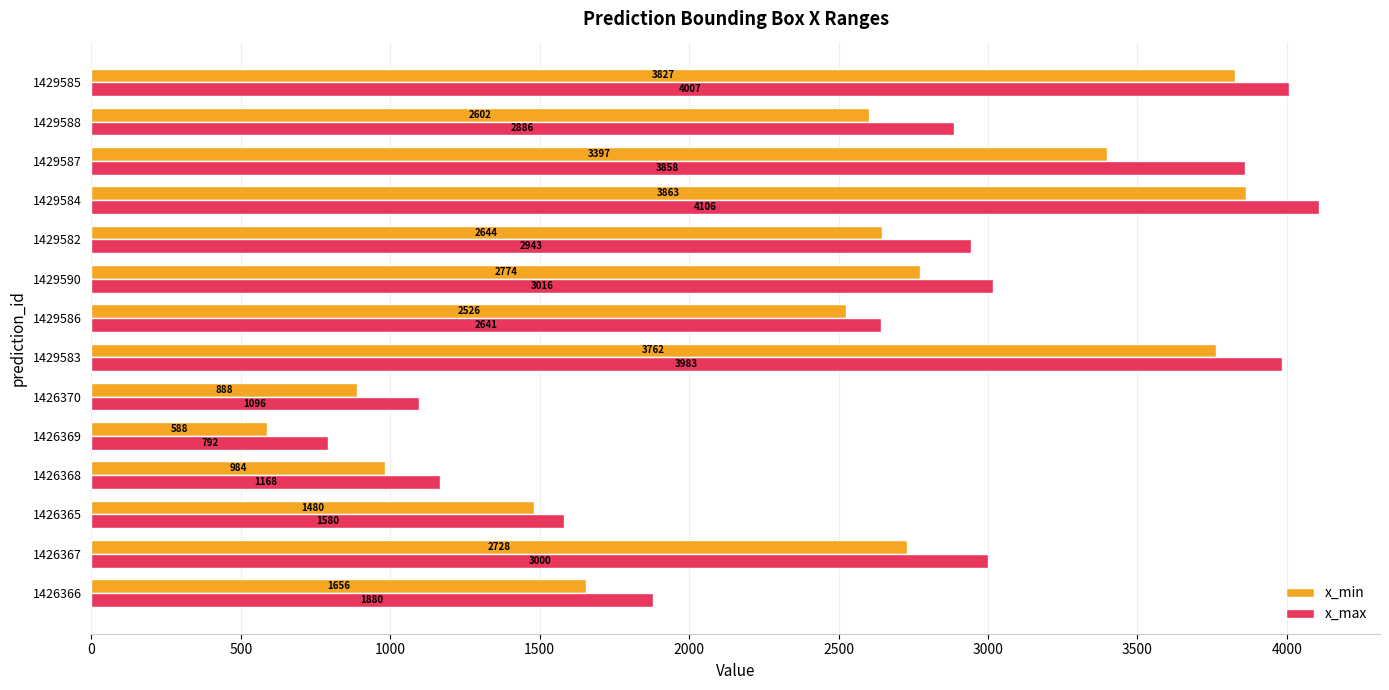

Where is x_min nearest to the value 2225?

1429586